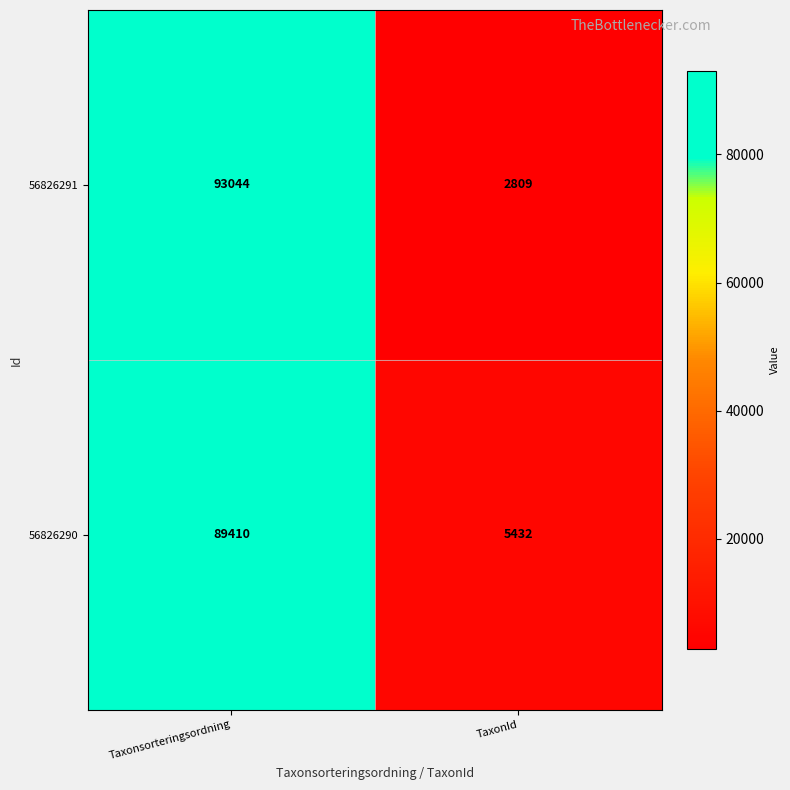

Reading left to right, what are all the values shown in this chart?

56826291: Taxonsorteringsordning=93044	TaxonId=2809
56826290: Taxonsorteringsordning=89410	TaxonId=5432